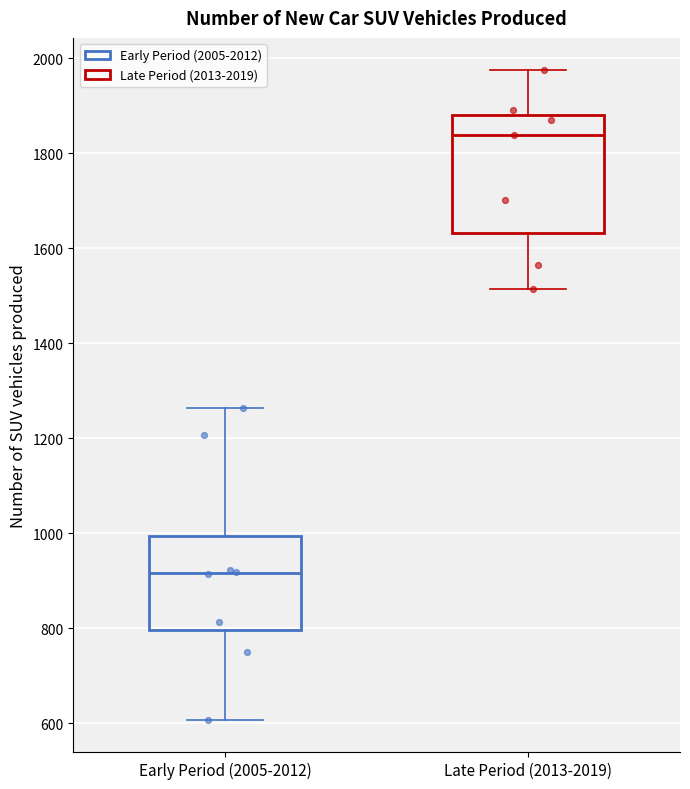

Reading left to right, transcribe this box plot: for each box, give where its median line is, the range the box spans, and where its two whiskers end, as read against the y-axis. The values are not printed on the chart, so give them approximately, as read against the axis.

Early Period (2005-2012): median 920, box 800 to 1000, whiskers 600 to 1260
Late Period (2013-2019): median 1840, box 1640 to 1880, whiskers 1520 to 1980